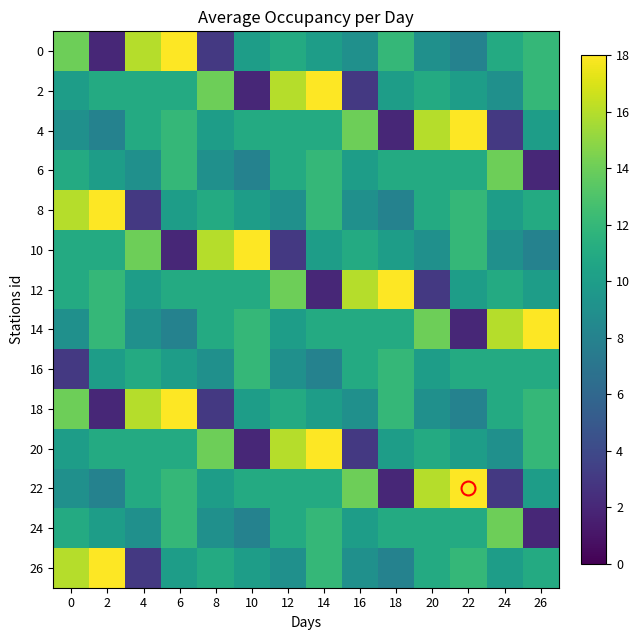

At how many categories does at least one series exceed 6?

14